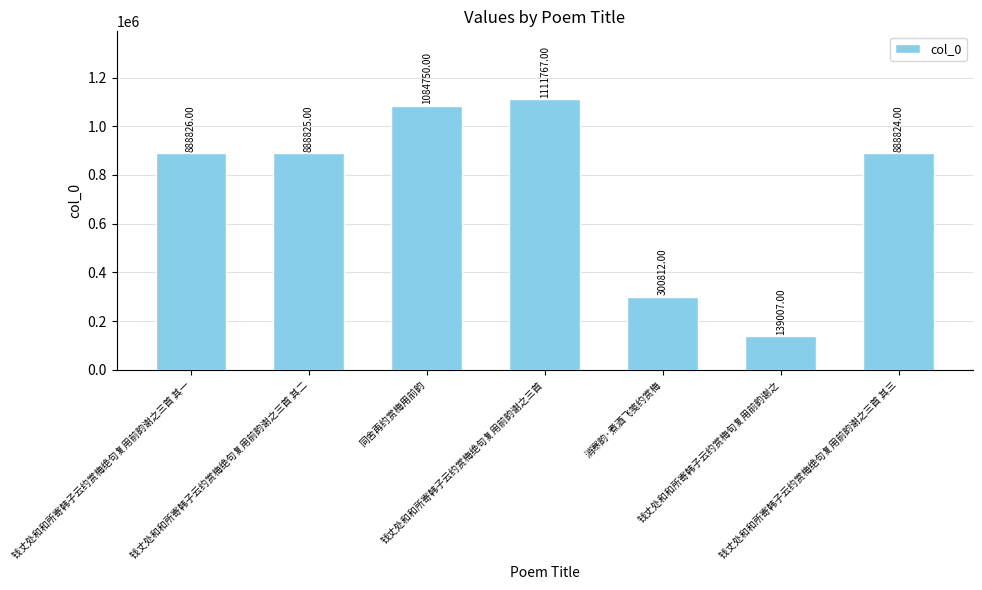

Reading left to right, transcribe all the data shown in this chart.

钱丈处和和所寄韩子云约赏梅绝句复用前韵谢之三首 其一=888826	钱丈处和和所寄韩子云约赏梅绝句复用前韵谢之三首 其二=888825	同舍再约赏梅用前韵=1084750	钱丈处和和所寄韩子云约赏梅绝句复用前韵谢之三首=1111767	消寒韵·煮酒飞笺约赏梅=300812	钱丈处和和所寄韩子云约赏梅句复用前韵谢之=139007	钱丈处和和所寄韩子云约赏梅绝句复用前韵谢之三首 其三=888824